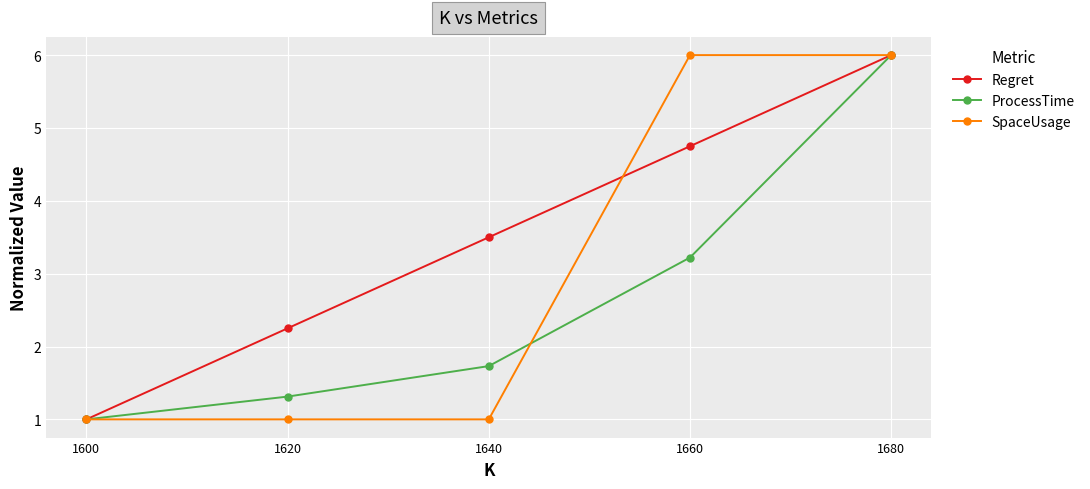

At which label does Regret reach its peak?

1680